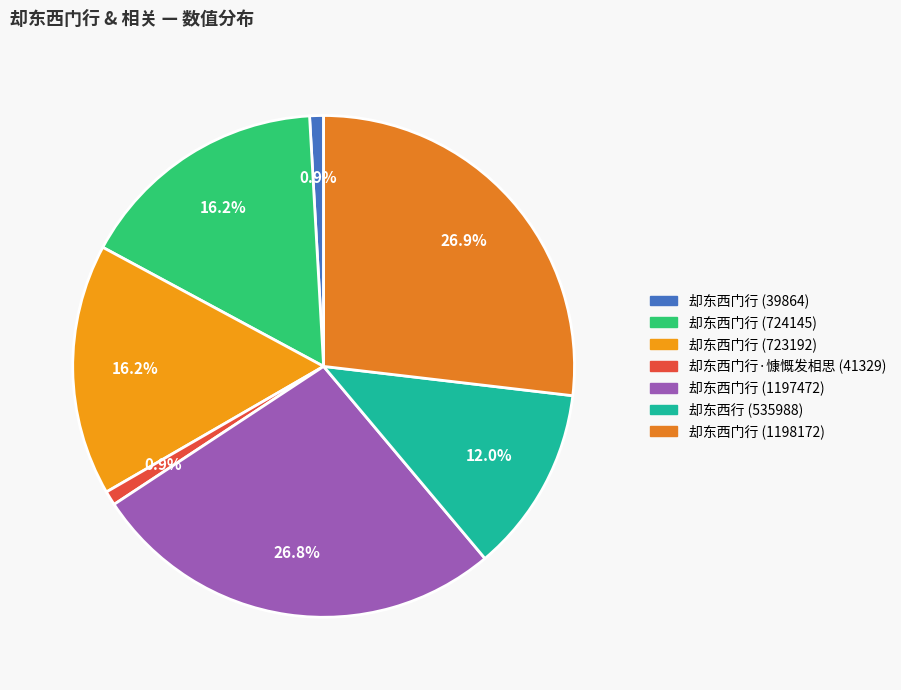

How many segments does this pie chart have?

7